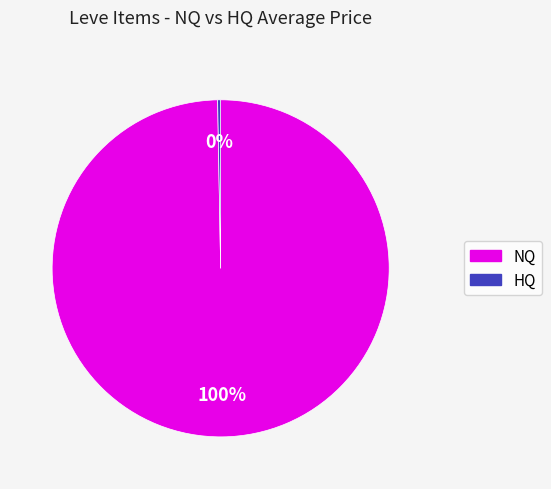

How many segments does this pie chart have?

2